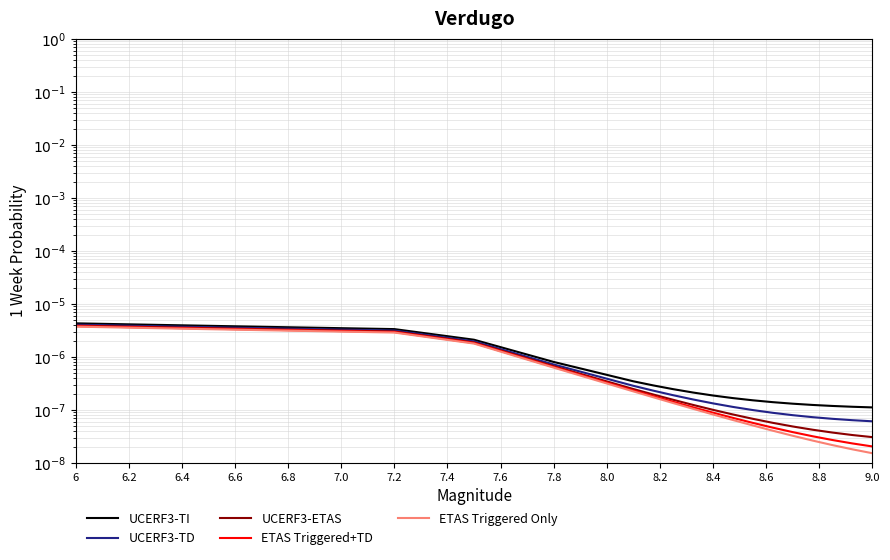

Rank the series by their maximum value, from highest to lowest.

UCERF3-TI, UCERF3-TD, UCERF3-ETAS, ETAS Triggered+TD, ETAS Triggered Only